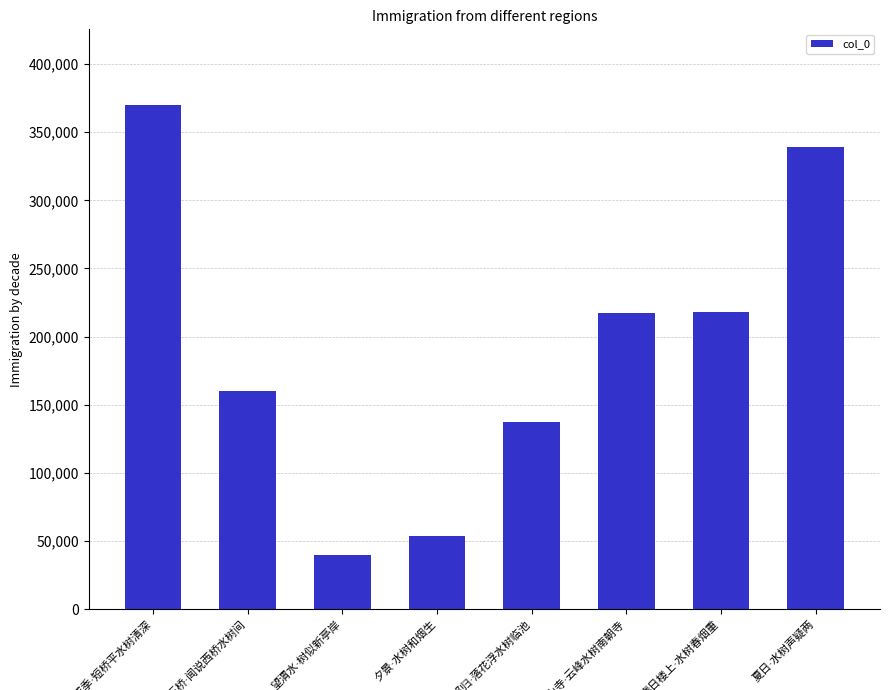

What is the minimum value shown in the chart?

39993